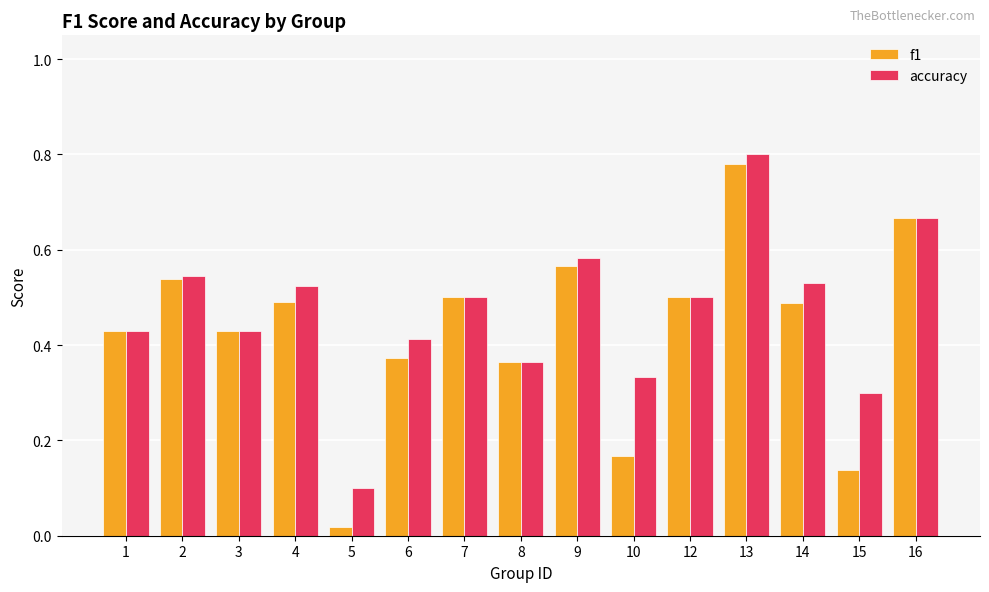

What is the sum of the f1 values at 4 and 7?

1.0